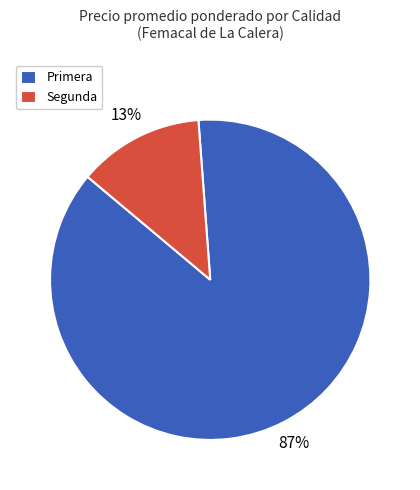

True or false: Primera accounts for 87% of the total.

True